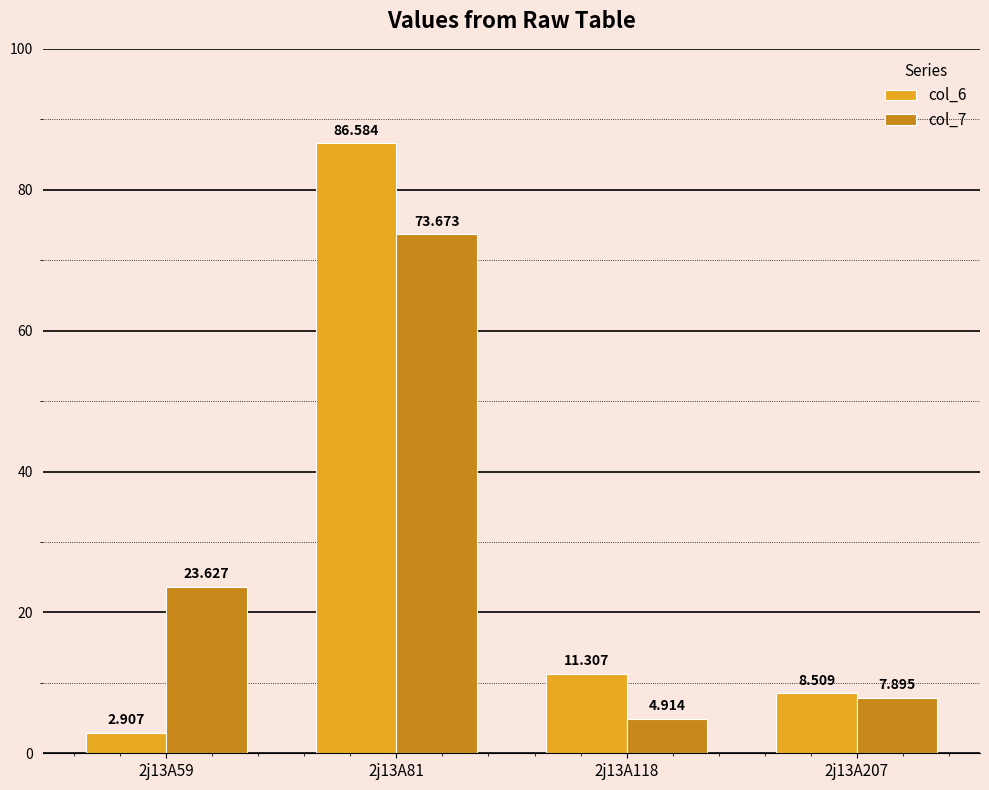

How many bars are there in total?

8